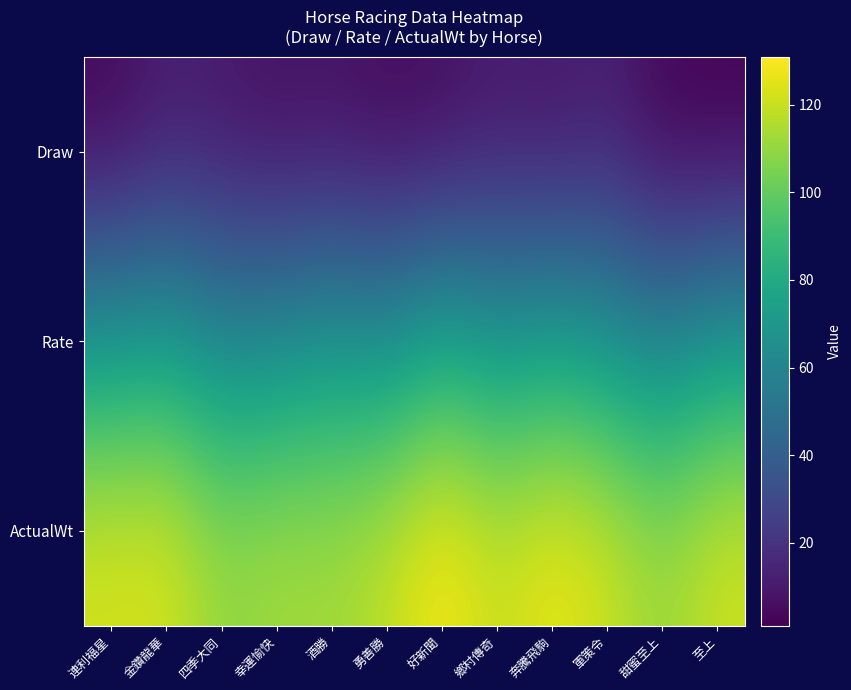

At 甜蜜至上, list the series in order from smallest to largest.

Draw, Rate, ActualWt